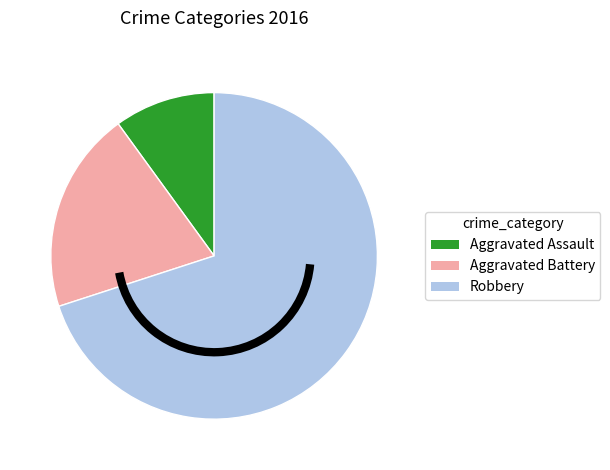

Which category accounts for the majority?

Robbery